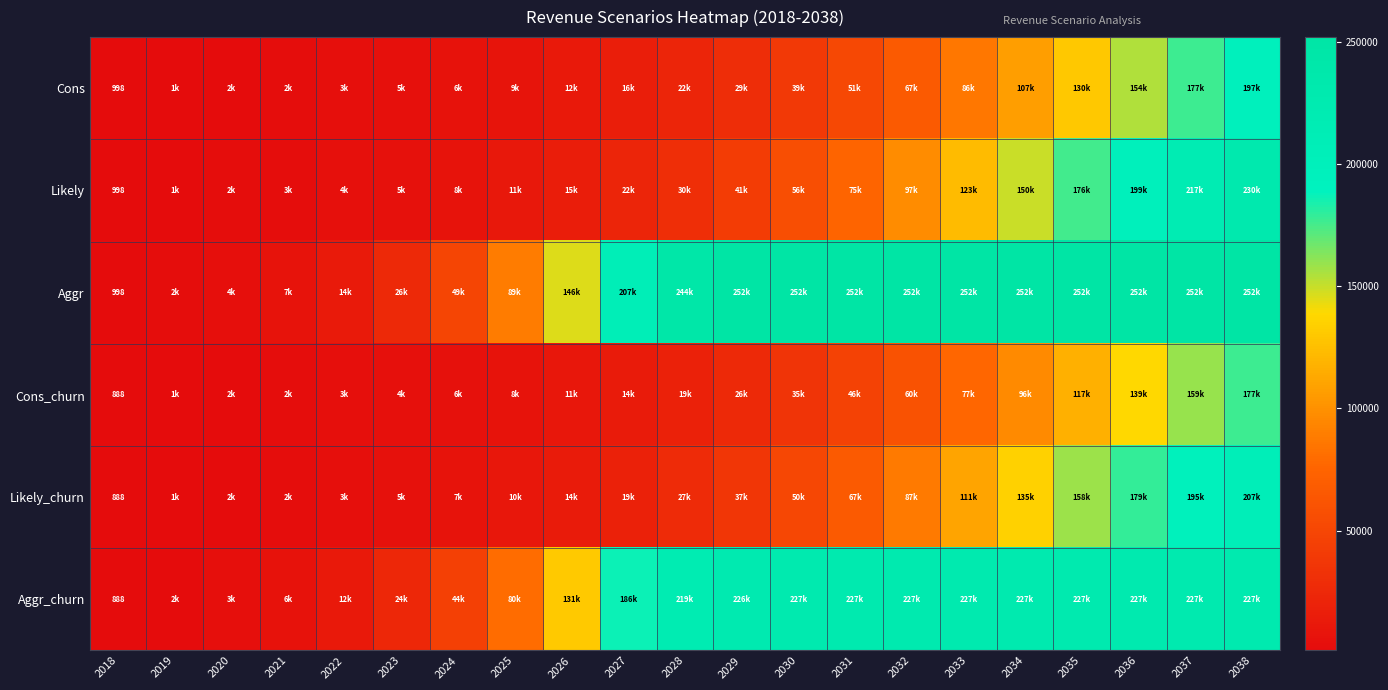

What is the minimum value shown in the chart?

888.0